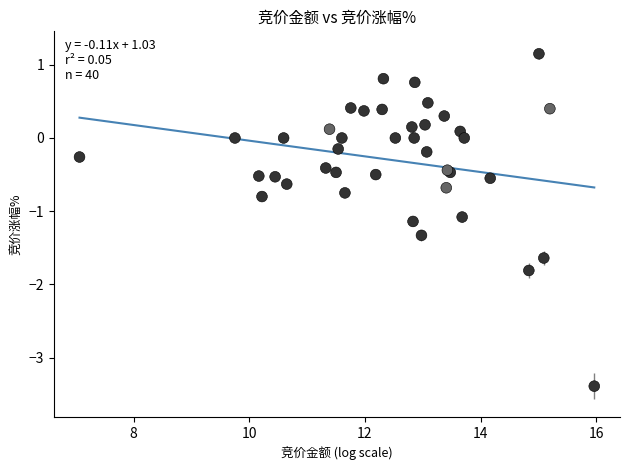

What Y value in the scatter plot is closest to -1?

-1.1